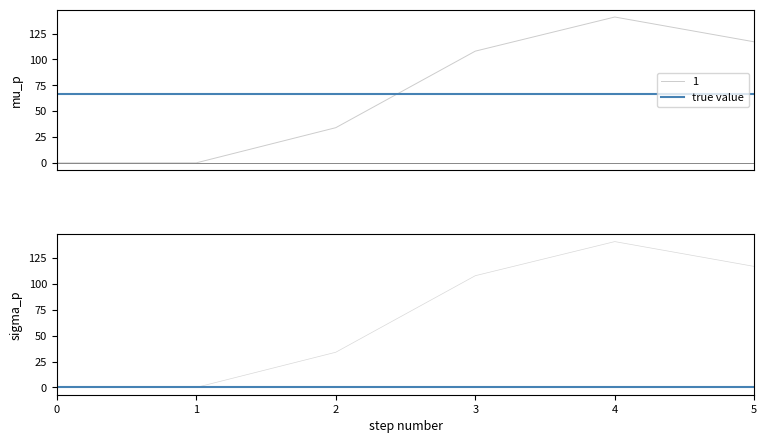

Which series has the largest total across all categories?

1